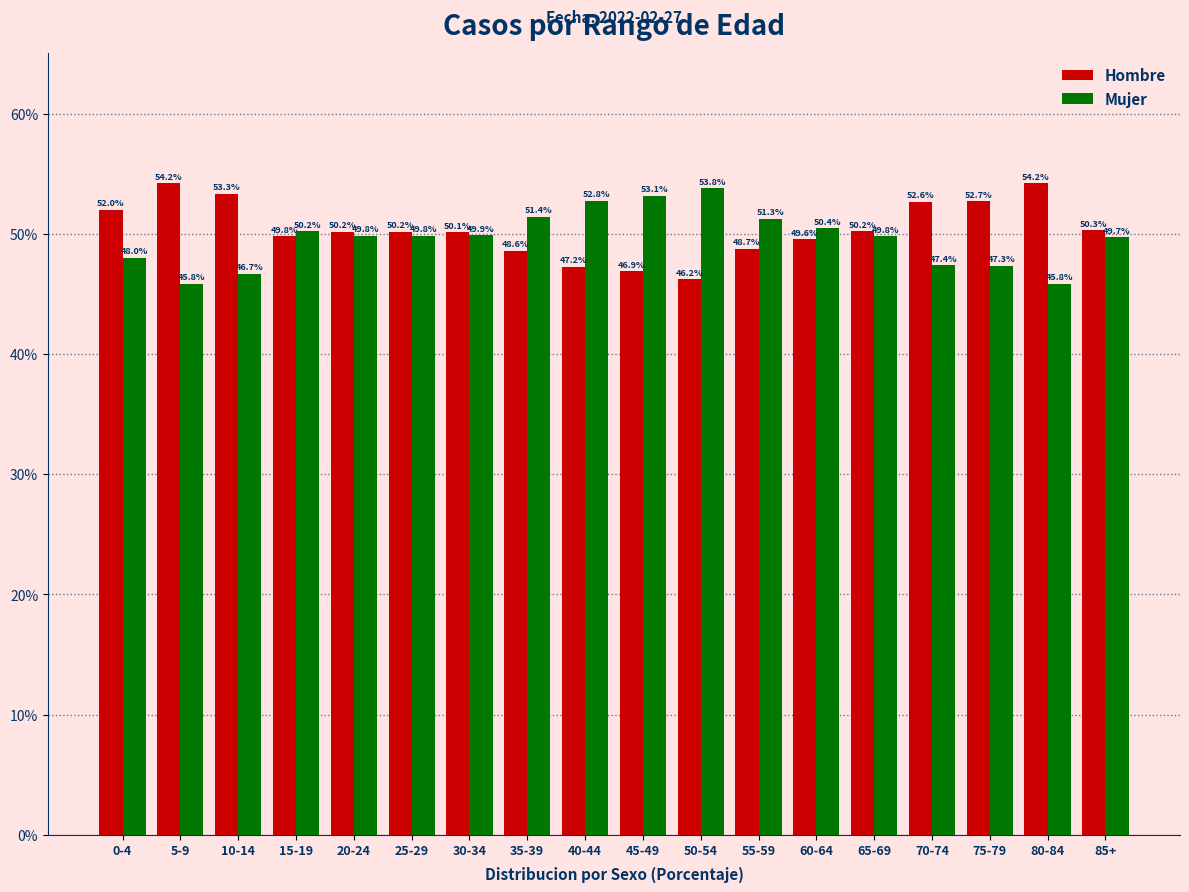

What are all the series names shown in the legend?

Hombre, Mujer